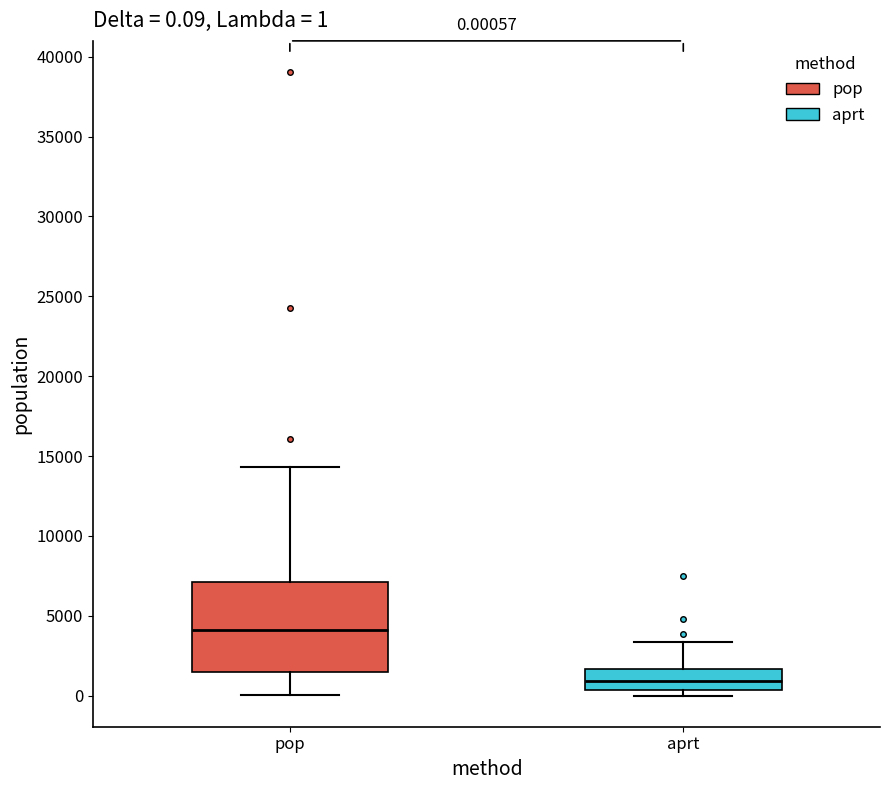

Which box has the highest median line?

pop